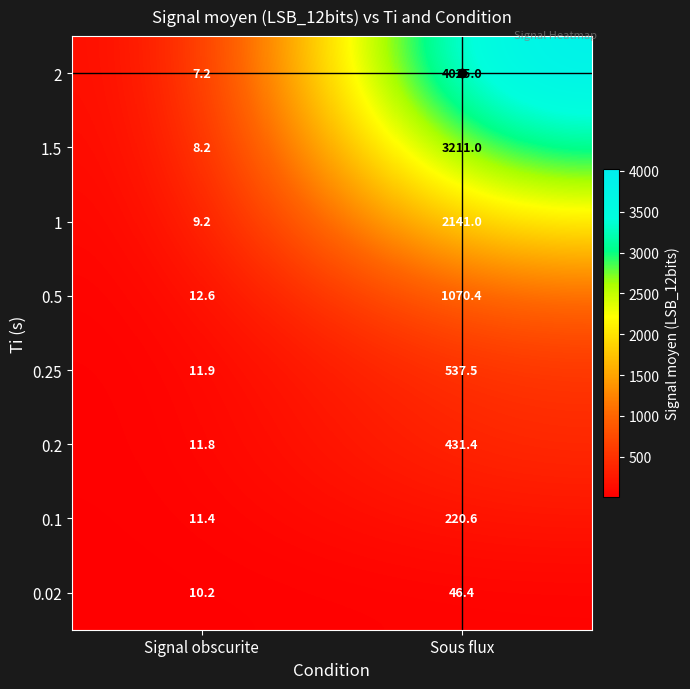

What value does the 0.5 series have at Signal obscurite?

12.6